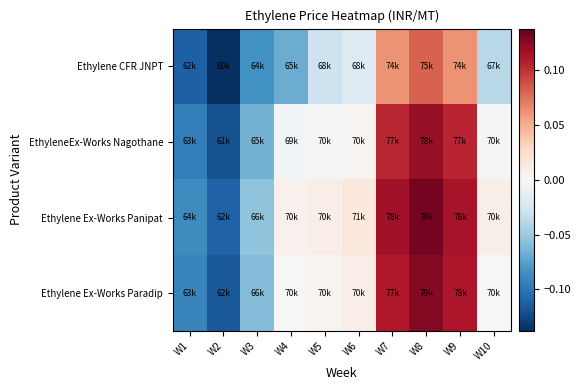

Reading left to right, what are all the values shown in this chart?

Ethylene CFR JNPT: W1=-0.1	W2=-0.1	W3=-0.1	W4=-0.1	W5=-0.0	W6=-0.0	W7=0.1	W8=0.1	W9=0.1	W10=-0.0
EthyleneEx-Works Nagothane: W1=-0.1	W2=-0.1	W3=-0.1	W4=-0.0	W5=-0.0	W6=0.0	W7=0.1	W8=0.1	W9=0.1	W10=-0.0
Ethylene Ex-Works Panipat: W1=-0.1	W2=-0.1	W3=-0.1	W4=0.0	W5=0.0	W6=0.0	W7=0.1	W8=0.1	W9=0.1	W10=0.0
Ethylene Ex-Works Paradip: W1=-0.1	W2=-0.1	W3=-0.1	W4=0.0	W5=0.0	W6=0.0	W7=0.1	W8=0.1	W9=0.1	W10=-0.0